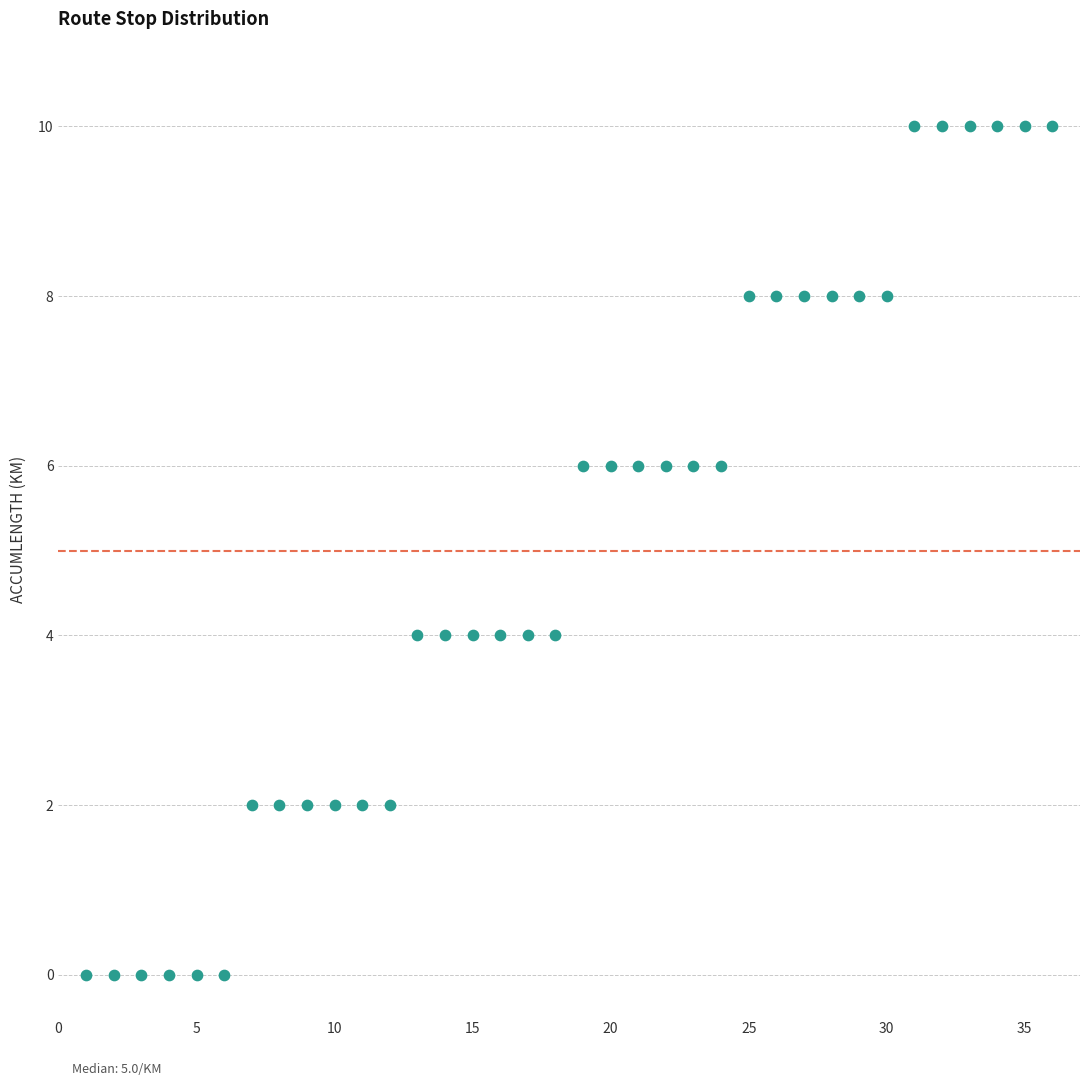

What is the range of Y values (max minus min)?

10